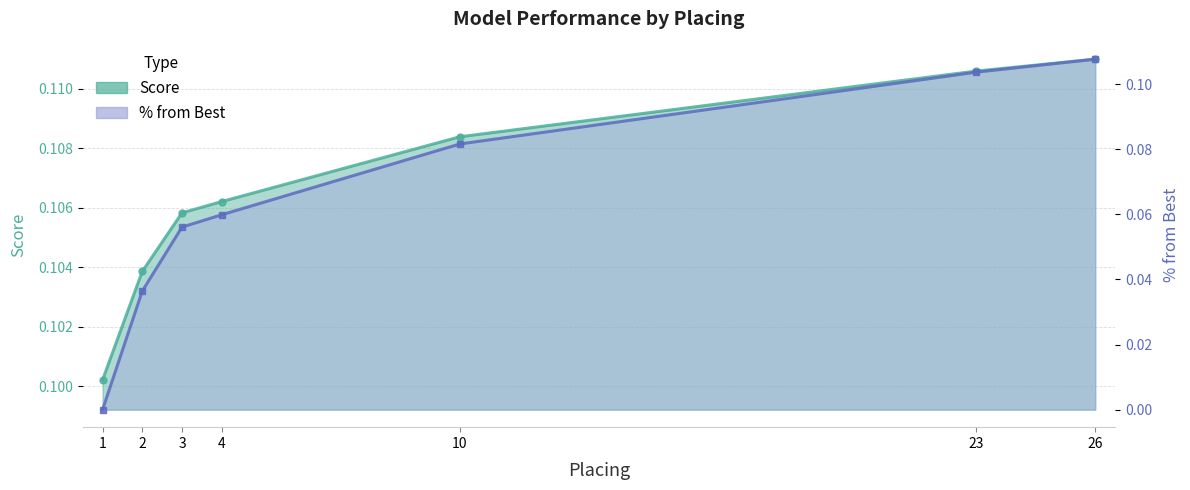

True or false: Score has more than 0 interior local peaks.

False